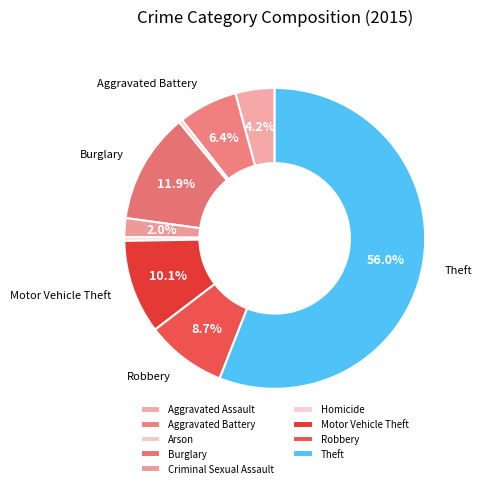

Which slice represents more than half of the pie?

Theft